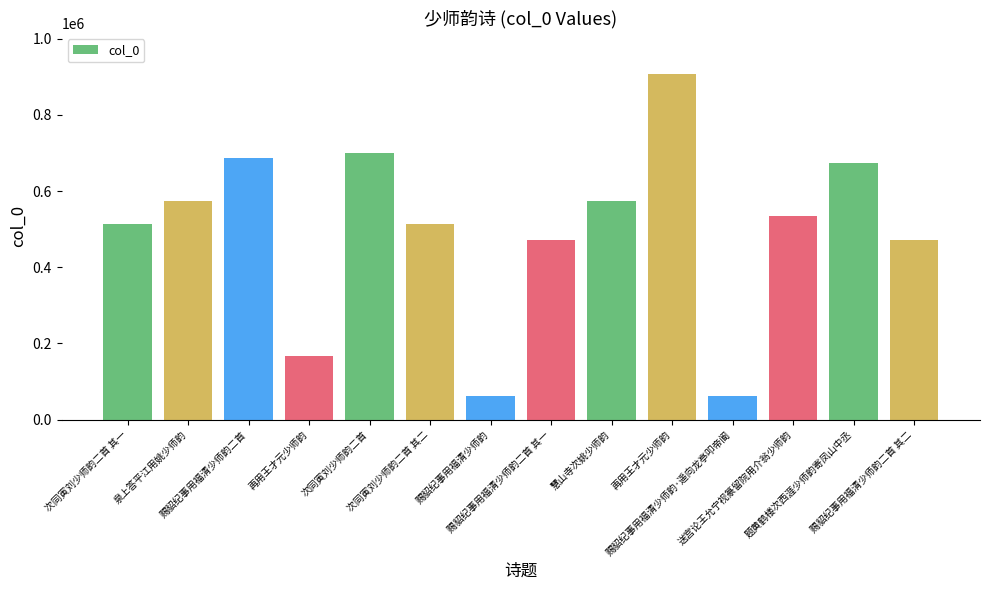

List the labels in order of value, smallest first.

赐貂纪事用福清少师韵, 赐貂纪事用福清少师韵·遥向龙亭叩帝阍, 再用王才元少师韵, 赐貂纪事用福清少师韵二首 其一, 赐貂纪事用福清少师韵二首 其二, 次同寅刘少师韵二首 其一, 次同寅刘少师韵二首 其二, 送宫论王允宁视篆留院用介翁少师韵, 泉上答平江用姚少师韵, 慧山寺次姚少师韵, 题黄鹤楼次西涯少师韵寄凤山中丞, 赐貂纪事用福清少师韵二首, 次同寅刘少师韵二首, 再用王才元少师韵